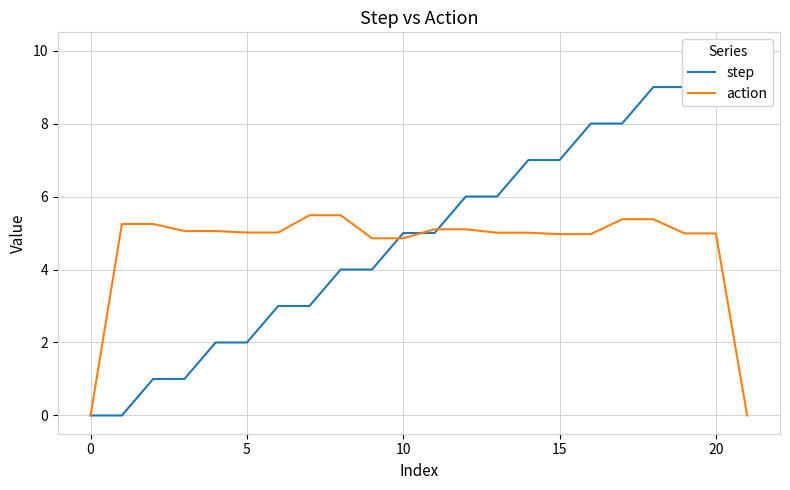

Where does the step series first go above 5?

12